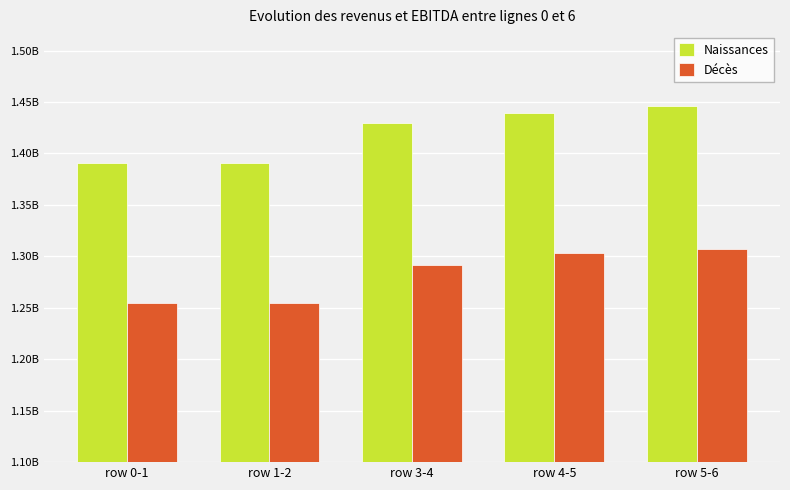

Rank the series at row 5-6 from lowest to highest value.

Décès, Naissances